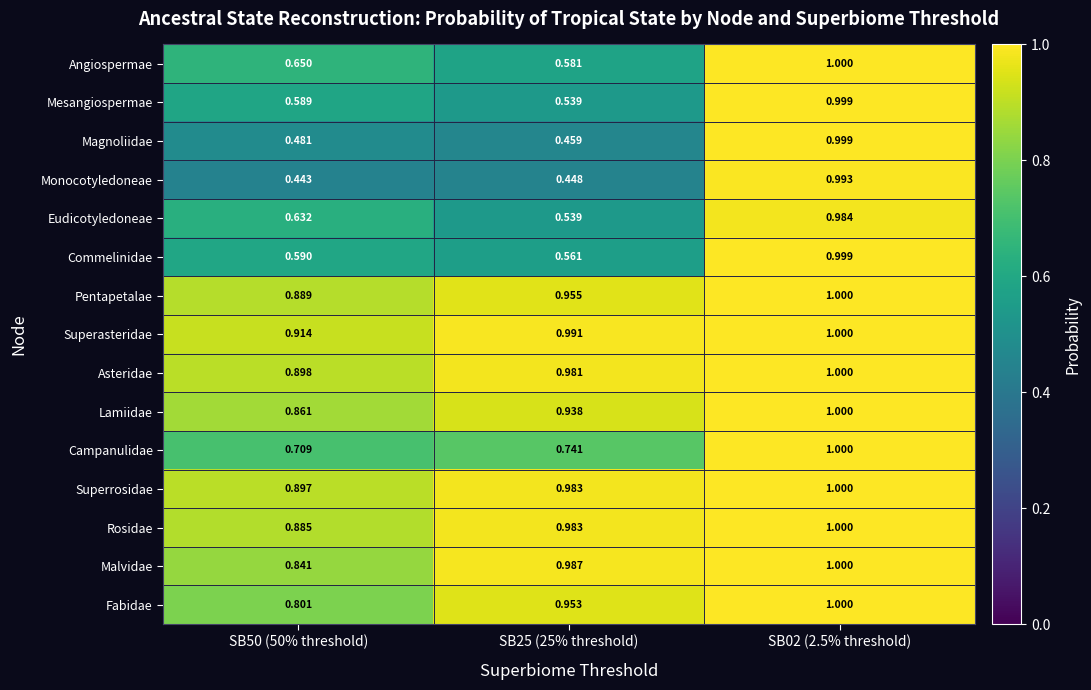

Rank the series at SB50 (50% threshold) from lowest to highest value.

Monocotyledoneae, Magnoliidae, Mesangiospermae, Commelinidae, Eudicotyledoneae, Angiospermae, Campanulidae, Fabidae, Malvidae, Lamiidae, Rosidae, Pentapetalae, Superrosidae, Asteridae, Superasteridae